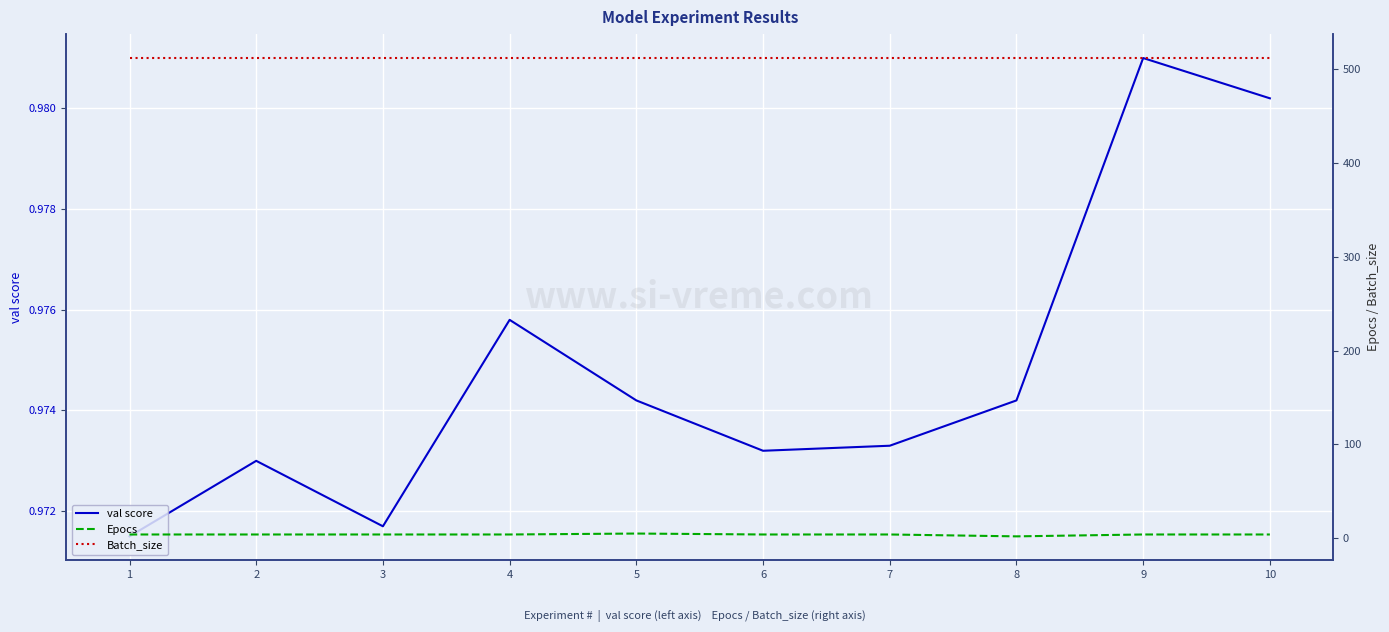

True or false: Batch_size and val score intersect in this chart.

False